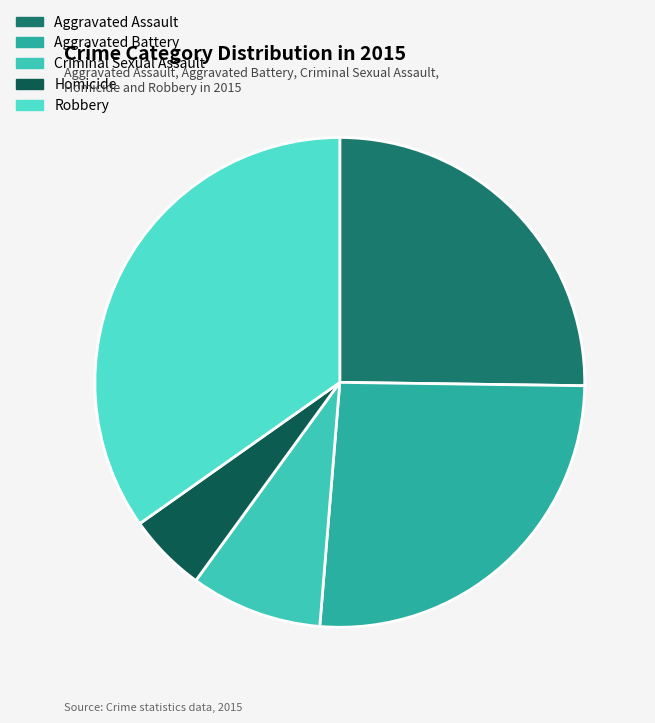

How much of the chart is everything except Criminal Sexual Assault?

91.3%